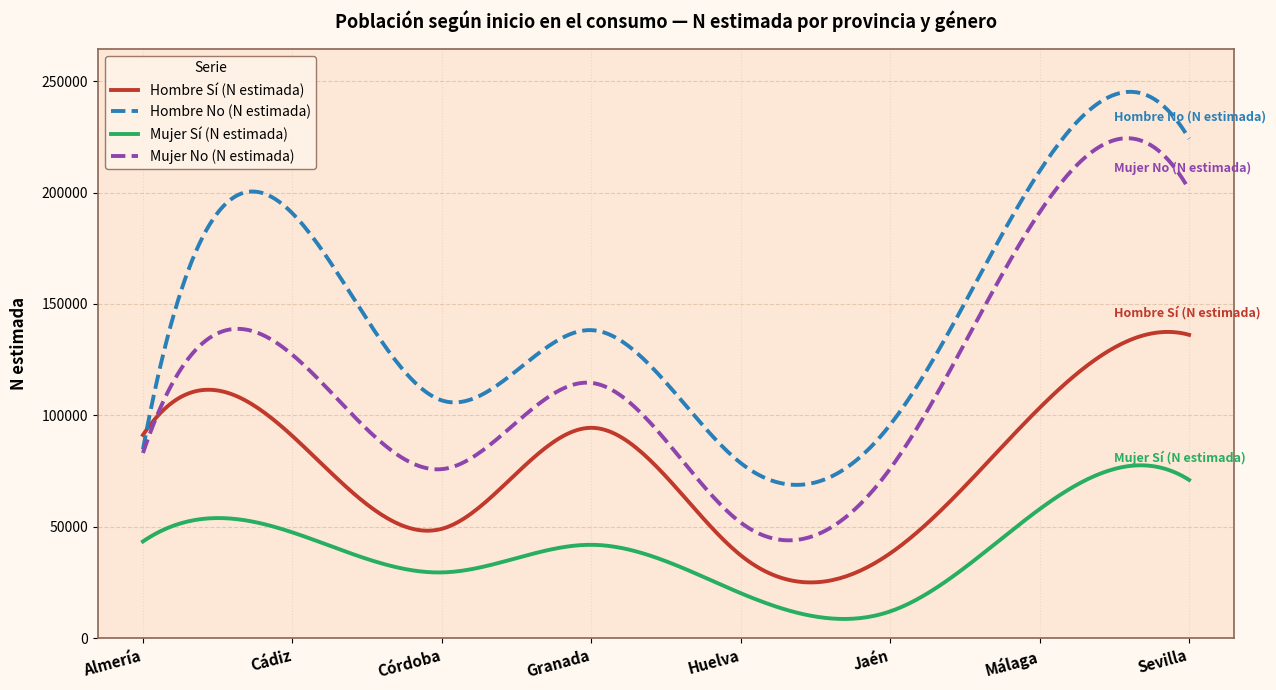

List the series in order of their overall mean, lowest first.

Mujer Sí (N estimada), Hombre Sí (N estimada), Mujer No (N estimada), Hombre No (N estimada)